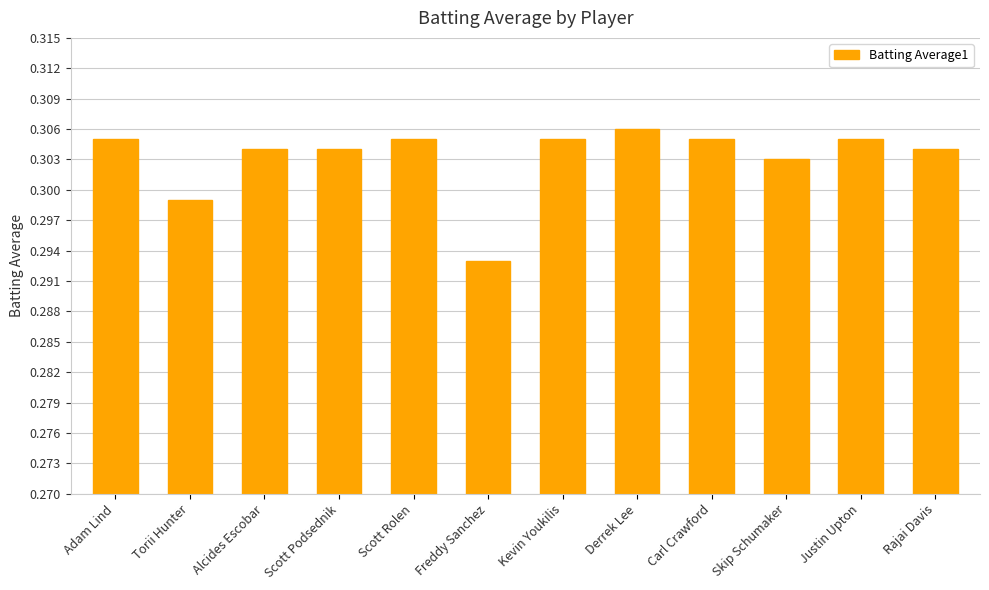

True or false: the data shows 0.4 at Carl Crawford.

False